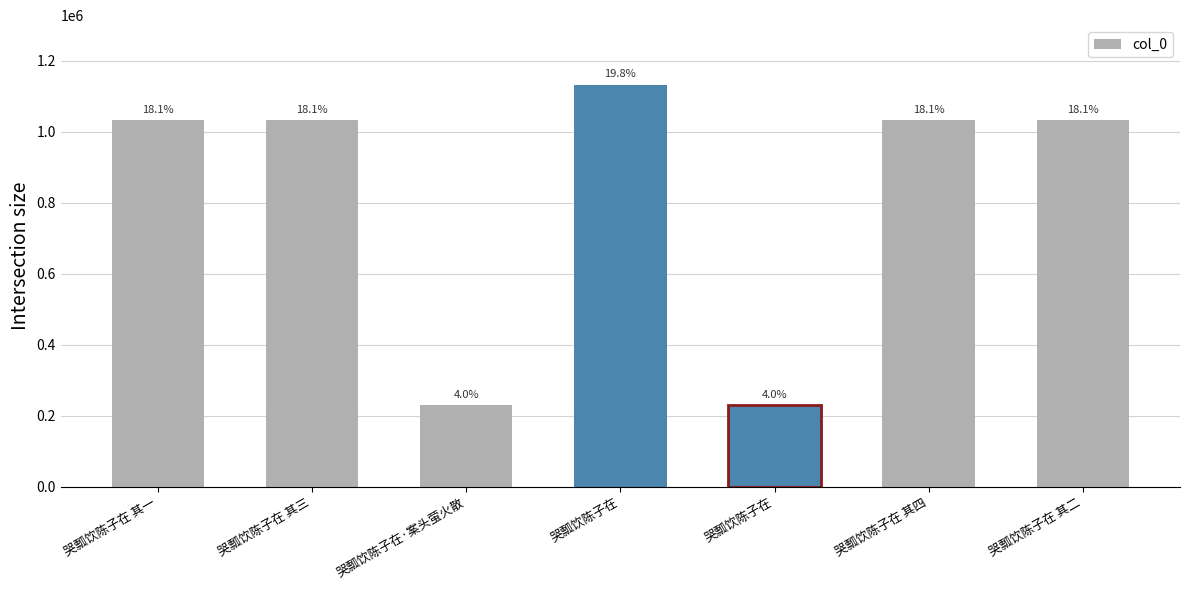

How many bars are there in total?

7